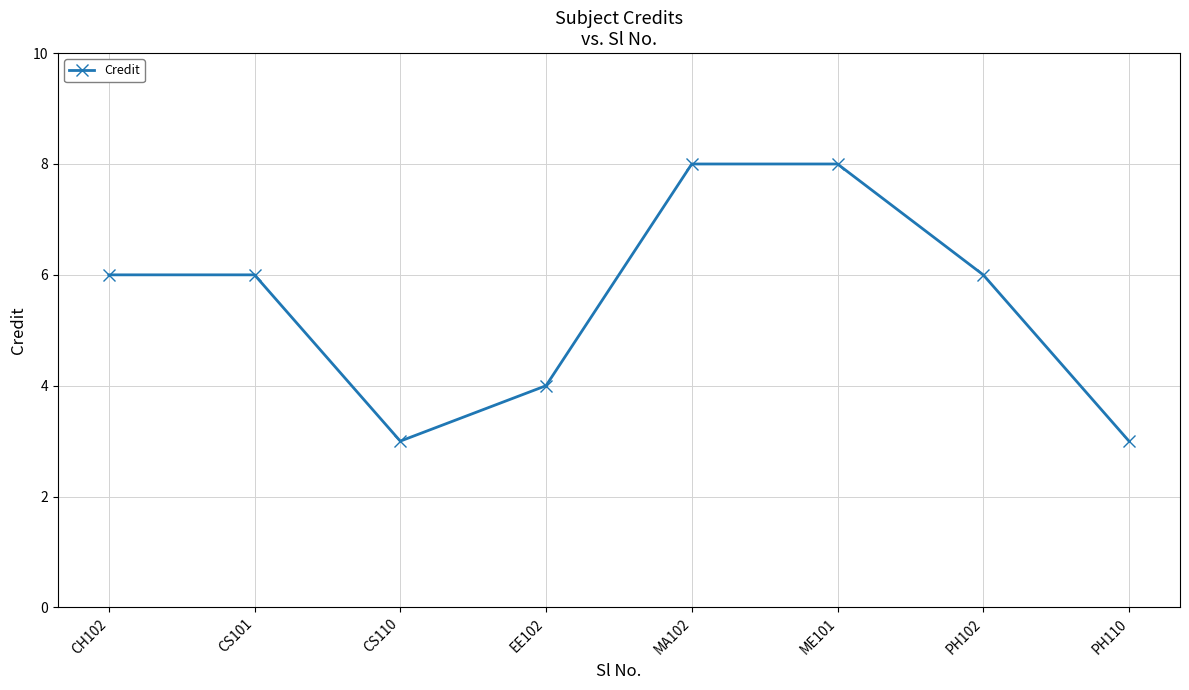

Is this an area chart (filled region under the line)?

No